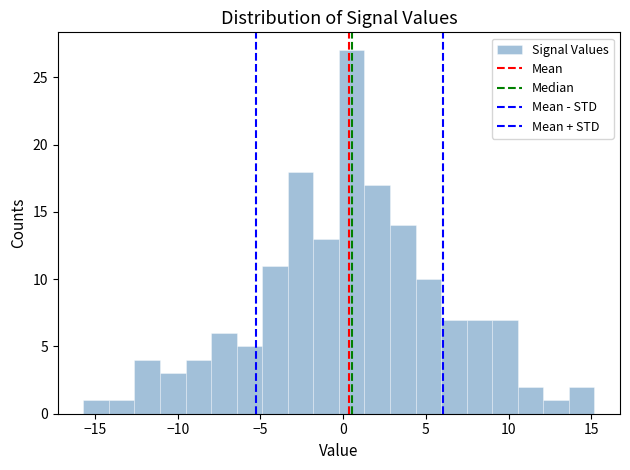

Read against the x-axis, roughly where is the centre of the tallest bar?

0.5